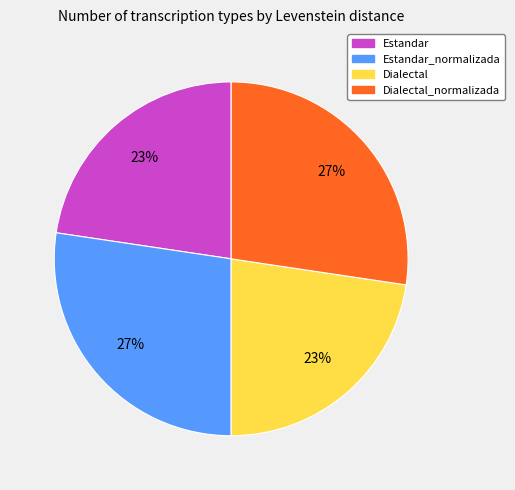

Count the number of slices in the pie.

4